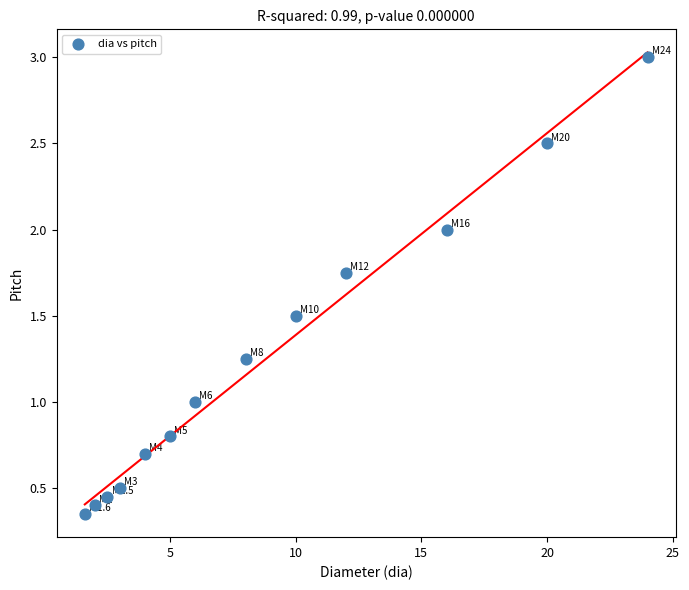

What is the range of X values (max minus min)?

22.4